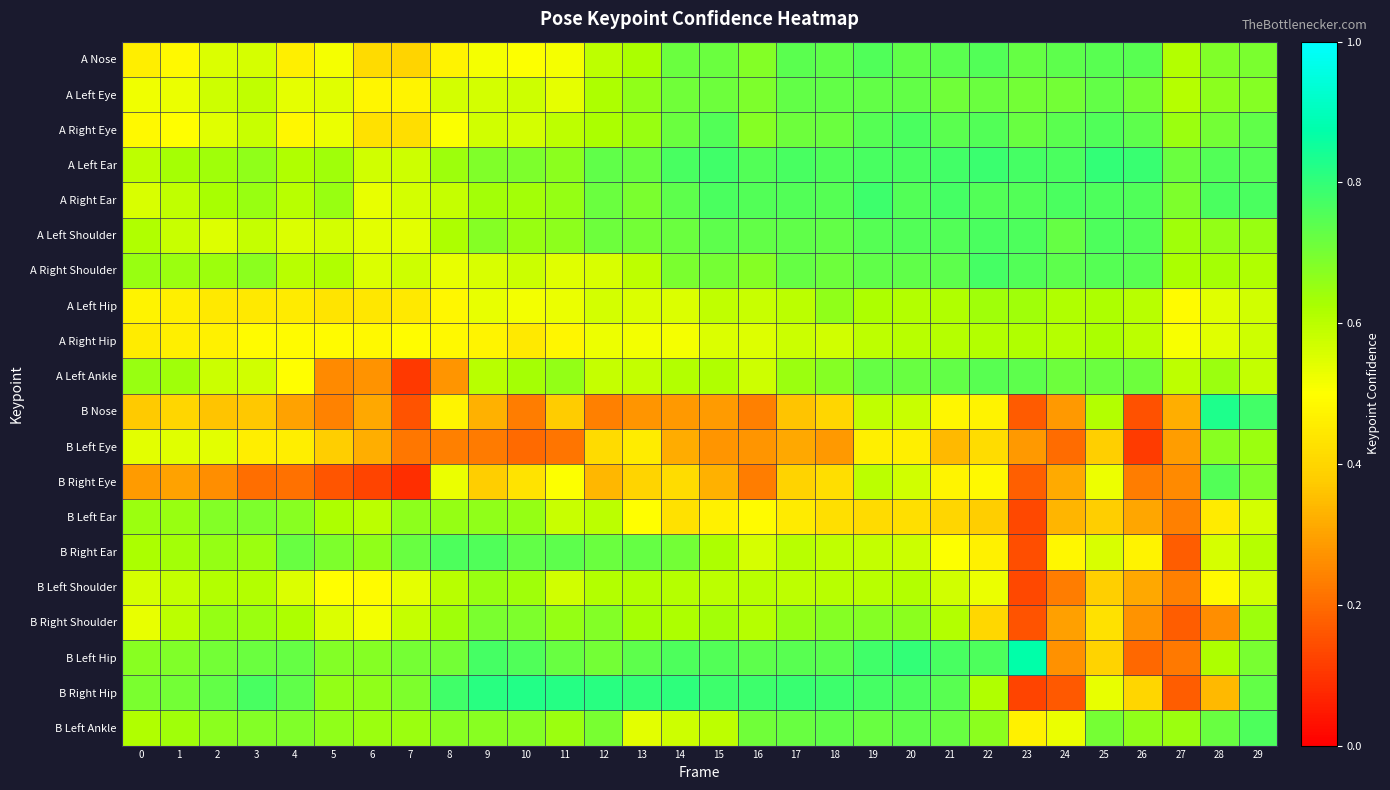

How many categories are shown in the chart?

30